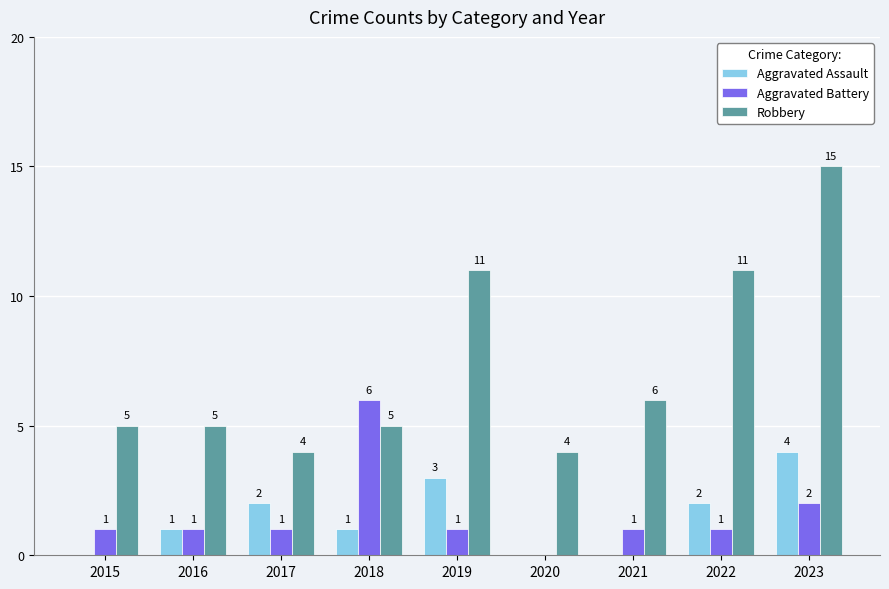

True or false: Robbery has a value of 1 at 2018.

False